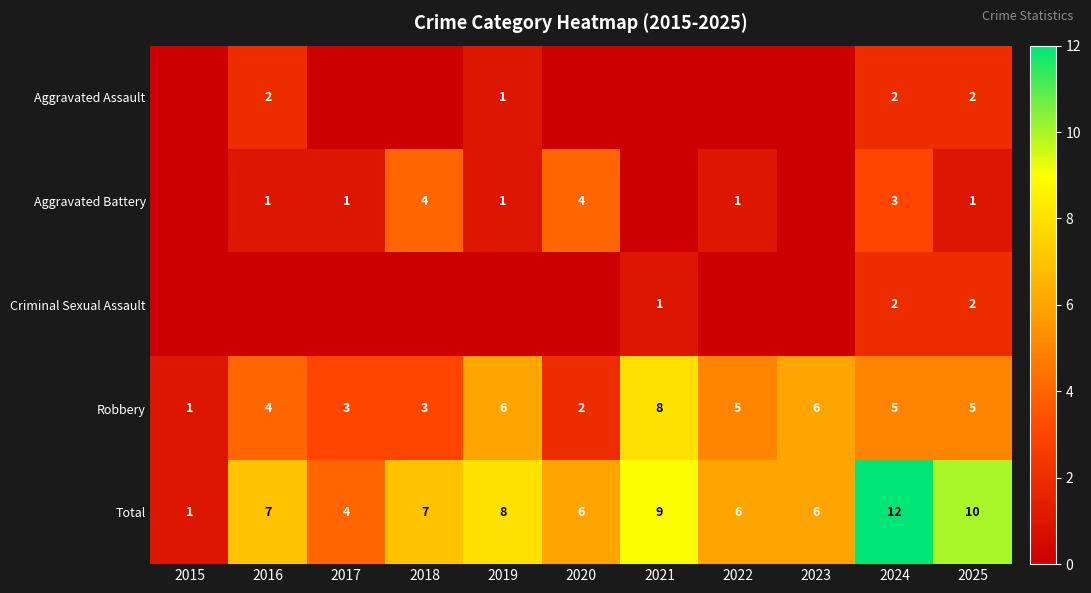

What is the approximate value of Robbery at 2018?

3